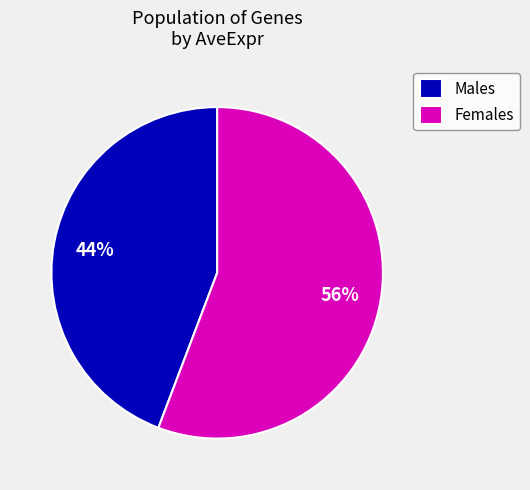

Rank the categories by value from lowest to highest.

Males, Females